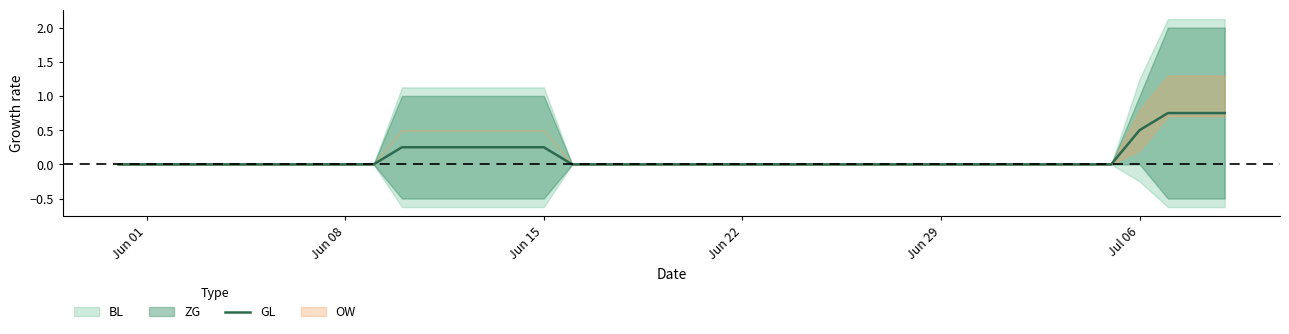

The GL series shows 0.0 at Jun 22. True or false?

True